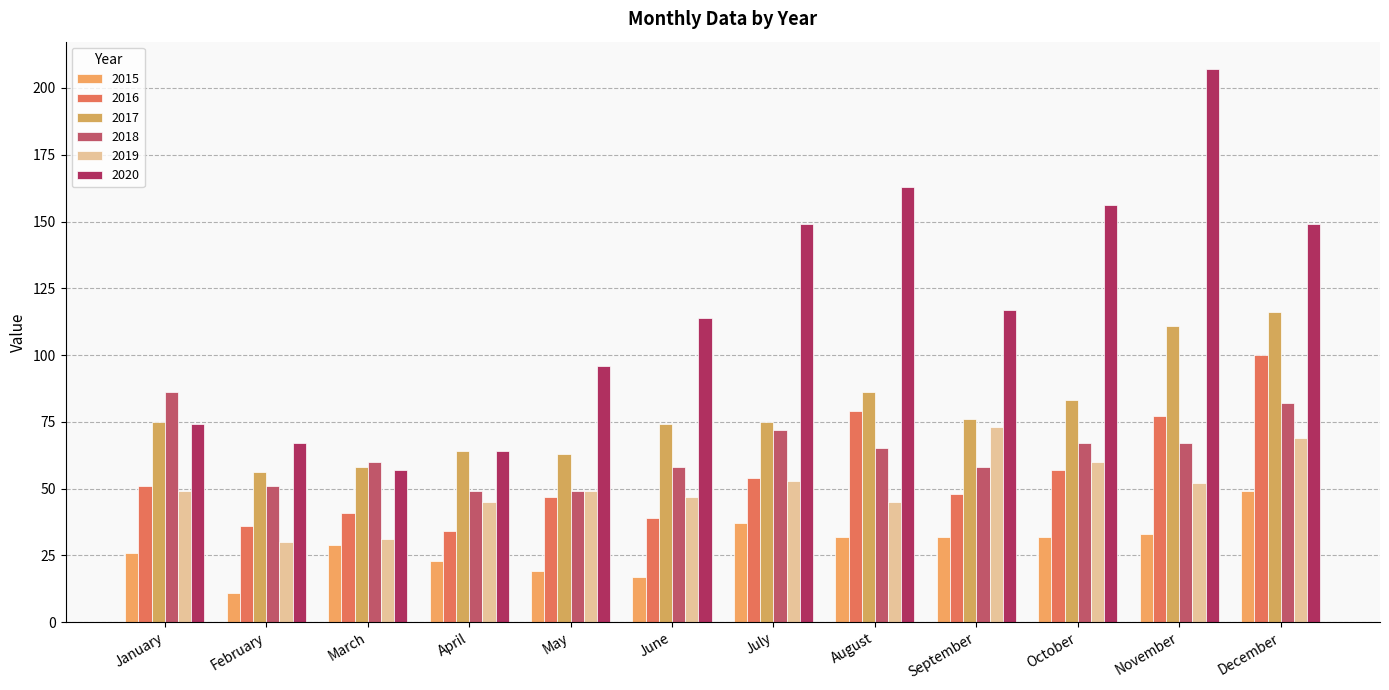

Is the value of 2017 at November greater than the value of 2018 at August?

Yes